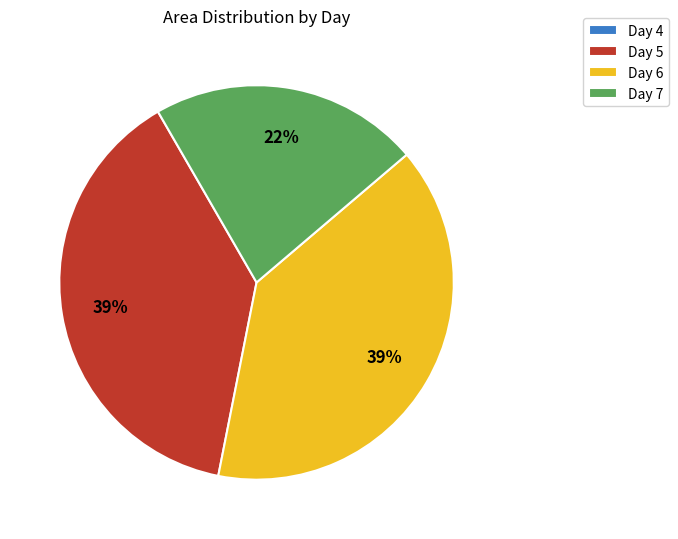

Is the sum of Day 7 and Day 6 greater than half?

Yes